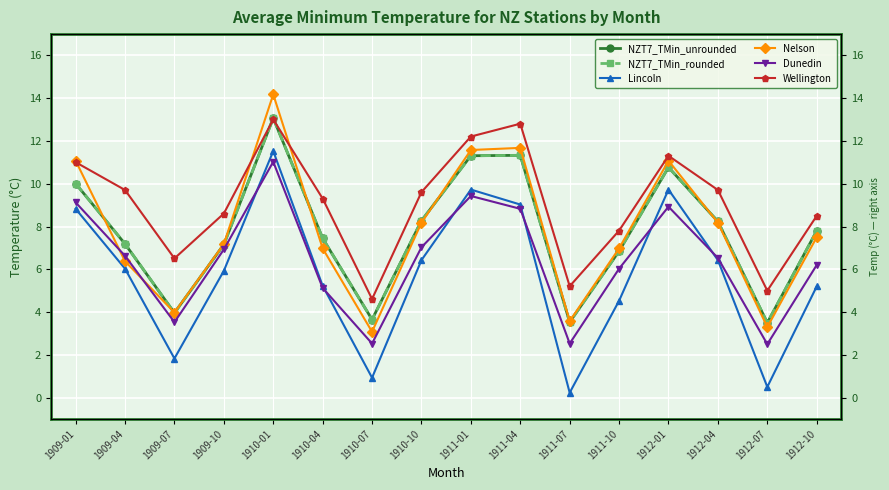

Reading left to right, extract all data points from this chart.

NZT7_TMin_unrounded: 1909-01=10.0	1909-04=7.2	1909-07=4.0	1909-10=7.2	1910-01=13.1	1910-04=7.5	1910-07=3.7	1910-10=8.3	1911-01=11.3	1911-04=11.3	1911-07=3.5	1911-10=6.8	1912-01=10.8	1912-04=8.2	1912-07=3.5	1912-10=7.8
NZT7_TMin_rounded: 1909-01=10.0	1909-04=7.2	1909-07=4.0	1909-10=7.2	1910-01=13.1	1910-04=7.5	1910-07=3.6	1910-10=8.3	1911-01=11.3	1911-04=11.3	1911-07=3.5	1911-10=6.8	1912-01=10.8	1912-04=8.2	1912-07=3.5	1912-10=7.8
Lincoln: 1909-01=8.8	1909-04=6.0	1909-07=1.8	1909-10=5.9	1910-01=11.5	1910-04=5.2	1910-07=0.9	1910-10=6.4	1911-01=9.7	1911-04=9.0	1911-07=0.2	1911-10=4.5	1912-01=9.7	1912-04=6.4	1912-07=0.5	1912-10=5.2
Nelson: 1909-01=11.1	1909-04=6.4	1909-07=4.0	1909-10=7.2	1910-01=14.2	1910-04=7.0	1910-07=3.1	1910-10=8.2	1911-01=11.6	1911-04=11.7	1911-07=3.6	1911-10=7.0	1912-01=11.1	1912-04=8.2	1912-07=3.3	1912-10=7.5
Dunedin: 1909-01=9.1	1909-04=6.6	1909-07=3.5	1909-10=6.9	1910-01=11.0	1910-04=5.1	1910-07=2.5	1910-10=7.0	1911-01=9.4	1911-04=8.8	1911-07=2.5	1911-10=6.0	1912-01=8.9	1912-04=6.5	1912-07=2.5	1912-10=6.2
Wellington: 1909-01=11.0	1909-04=9.7	1909-07=6.5	1909-10=8.6	1910-01=13.0	1910-04=9.3	1910-07=4.6	1910-10=9.6	1911-01=12.2	1911-04=12.8	1911-07=5.2	1911-10=7.8	1912-01=11.3	1912-04=9.7	1912-07=5.0	1912-10=8.5